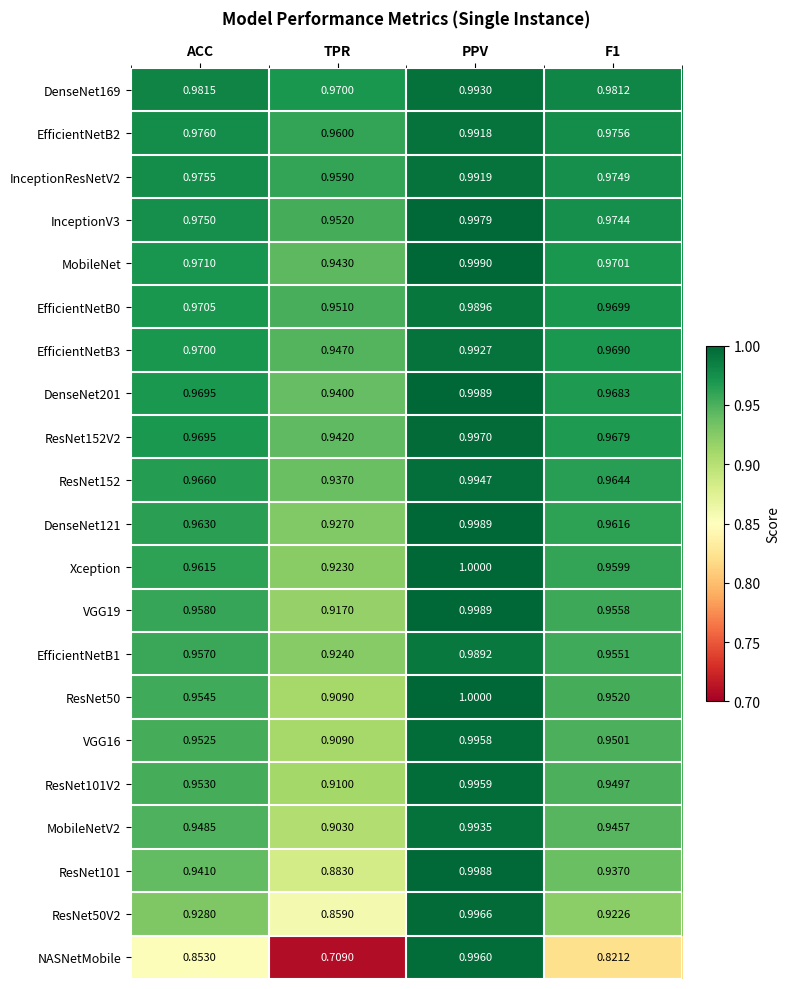

Which series changed the most between ACC and TPR?

NASNetMobile